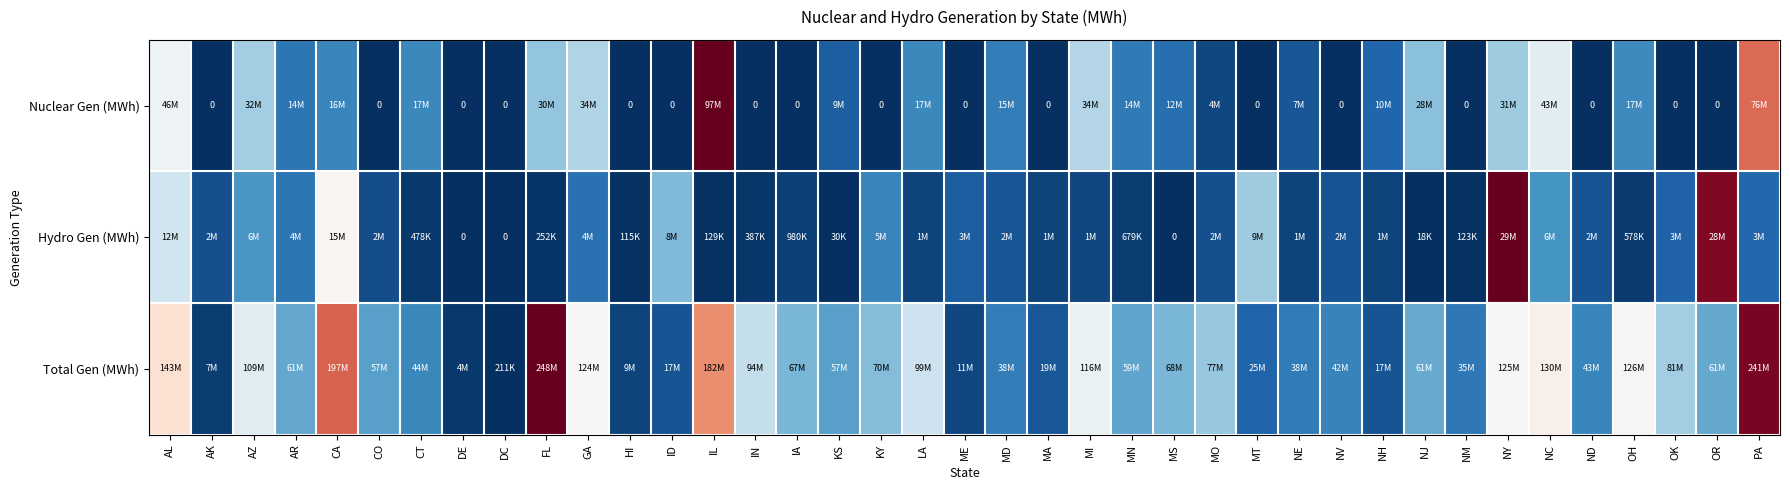

At which category is the sum across all series the highest?

PA